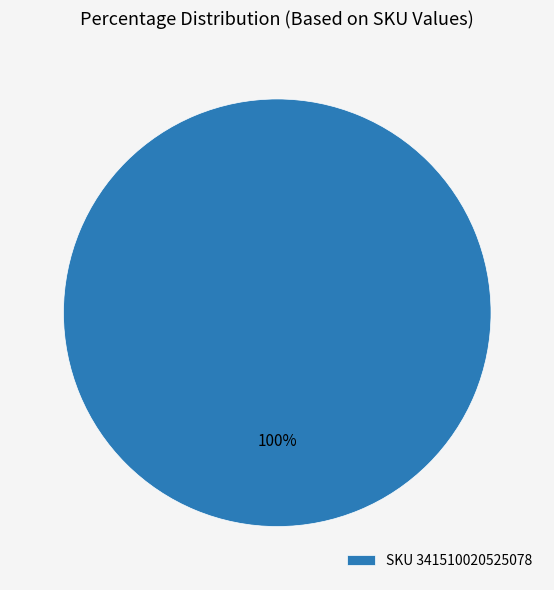

The SKU 341510020525078 slice represents 93% of the pie. True or false?

False